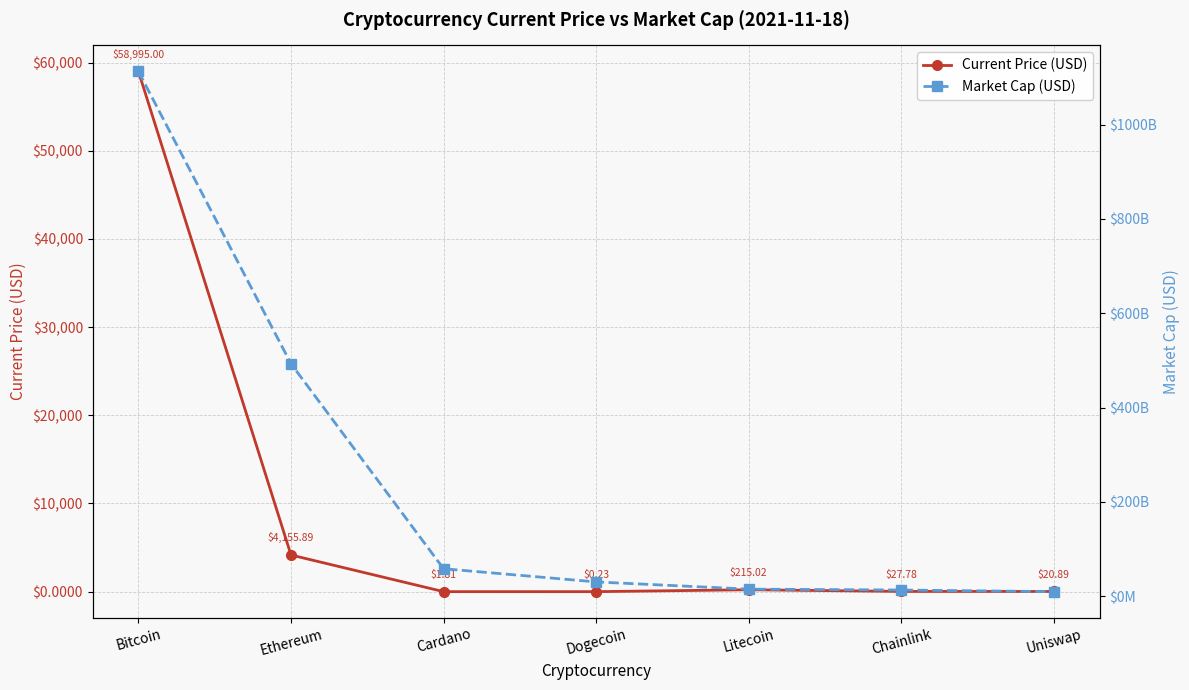

How many lines are shown in the chart?

2